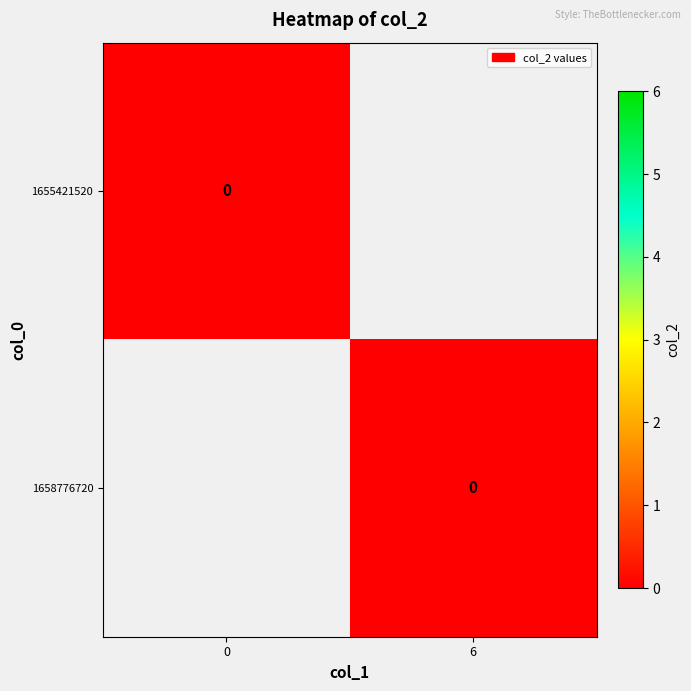

List the series in order of their overall mean, lowest first.

1655421520, 1658776720